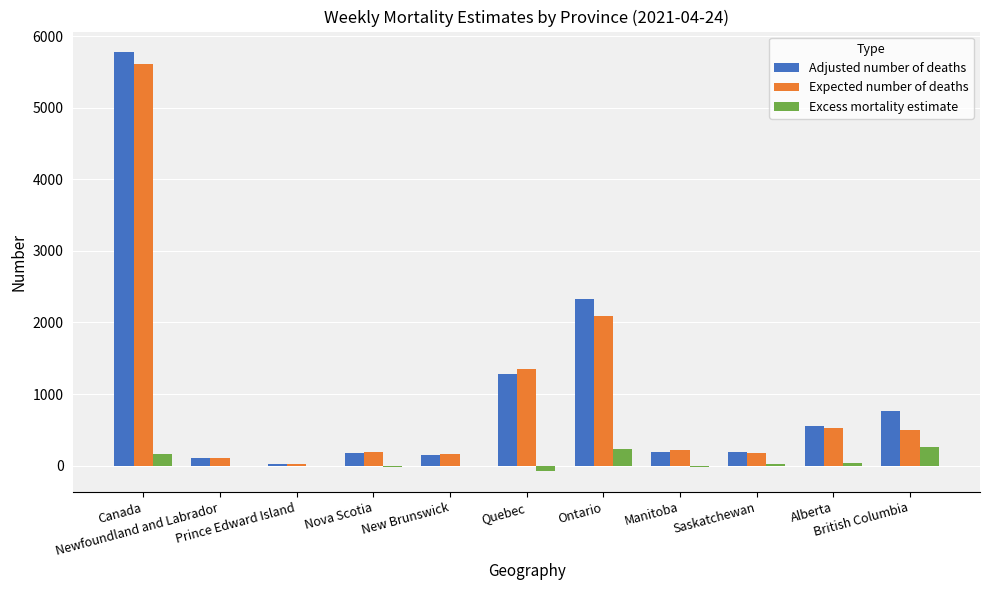

What are all the series names shown in the legend?

Adjusted number of deaths, Expected number of deaths, Excess mortality estimate